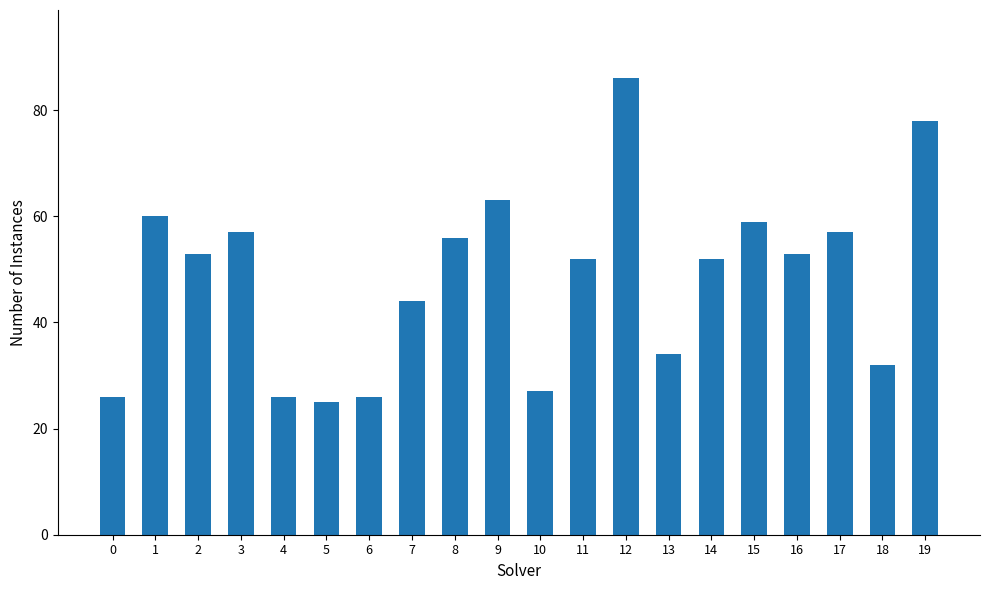

The value at 10 is 40. True or false?

False